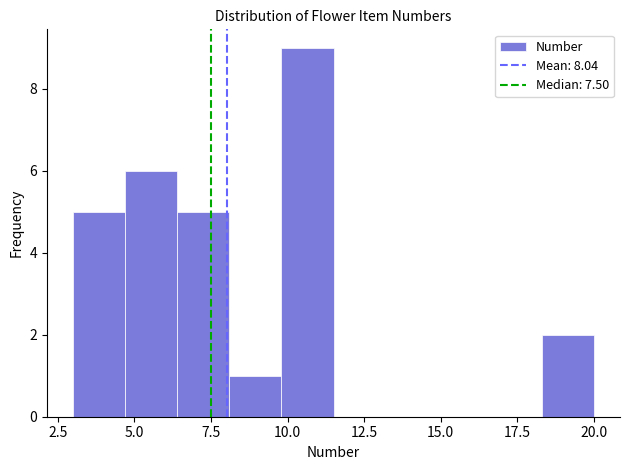

Around what value on the x-axis is the tallest bar? Give the approximate position of its centre, as read against the axis.

10.5